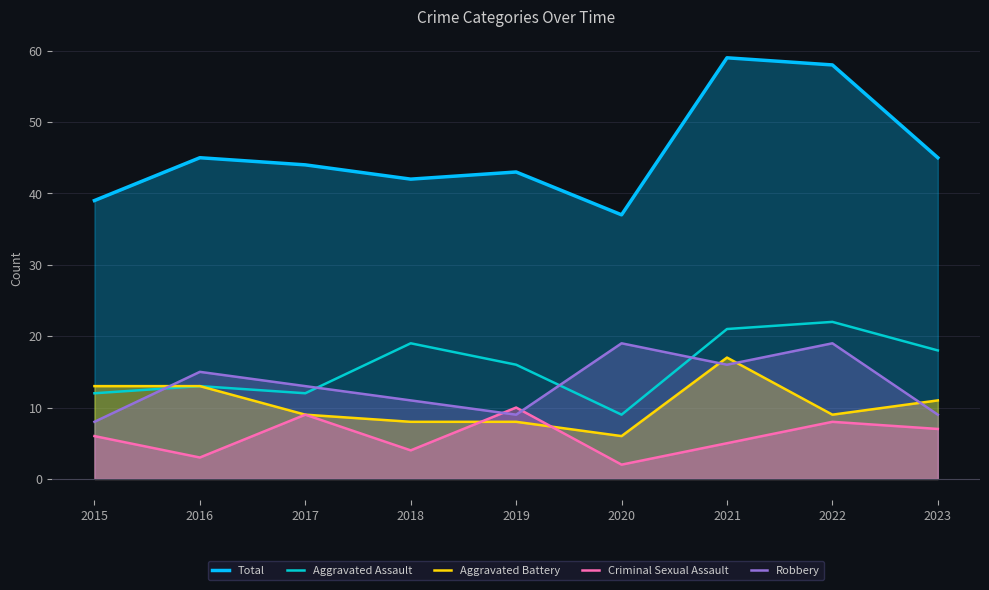

At which label is Criminal Sexual Assault closest to 6?

2015